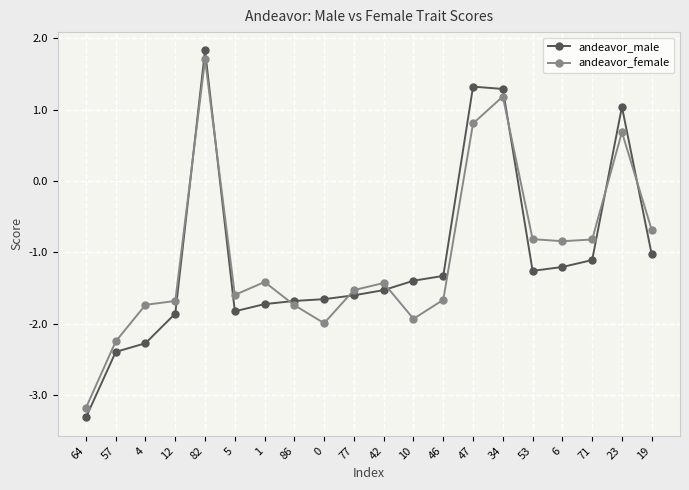

What are all the series names shown in the legend?

andeavor_male, andeavor_female